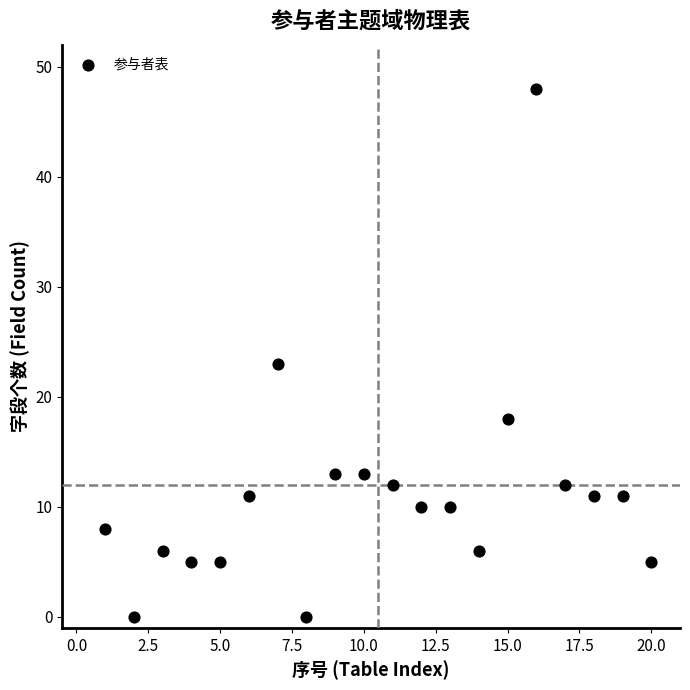

What Y value in the scatter plot is closest to 24?

23